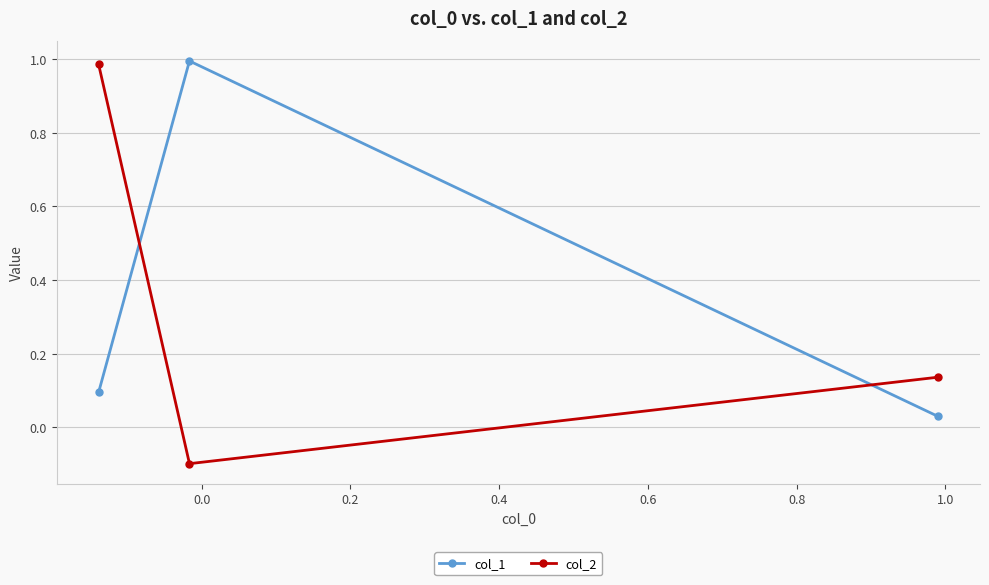

Where does the col_2 series first go above 0?

−0.2